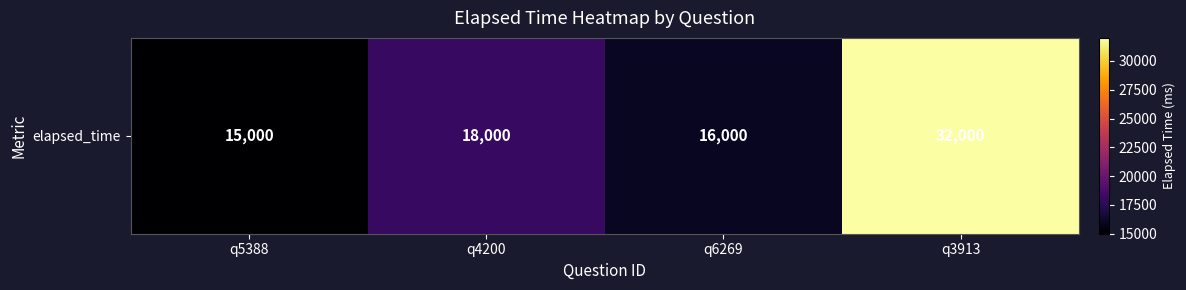

Count the number of categories in the chart.

4